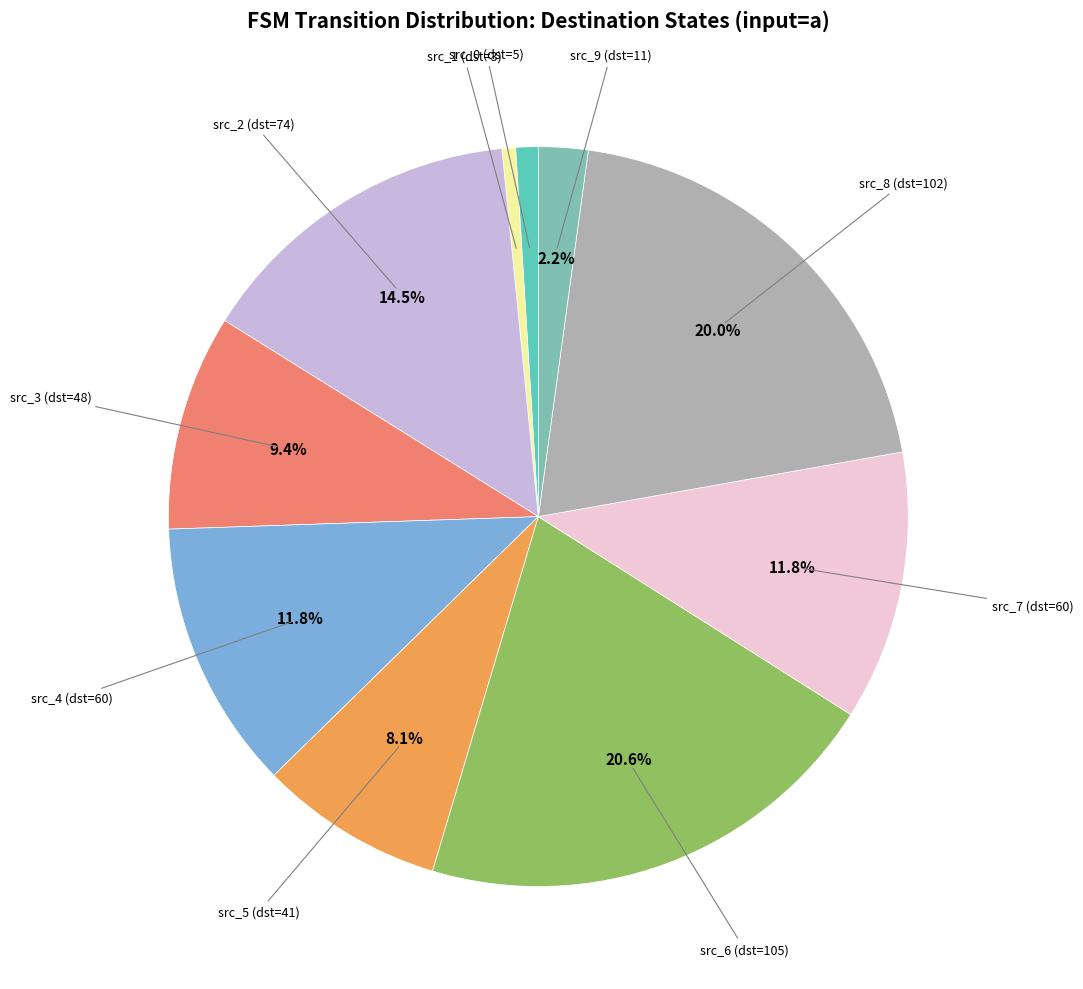

Which slice is the smallest?

state 1